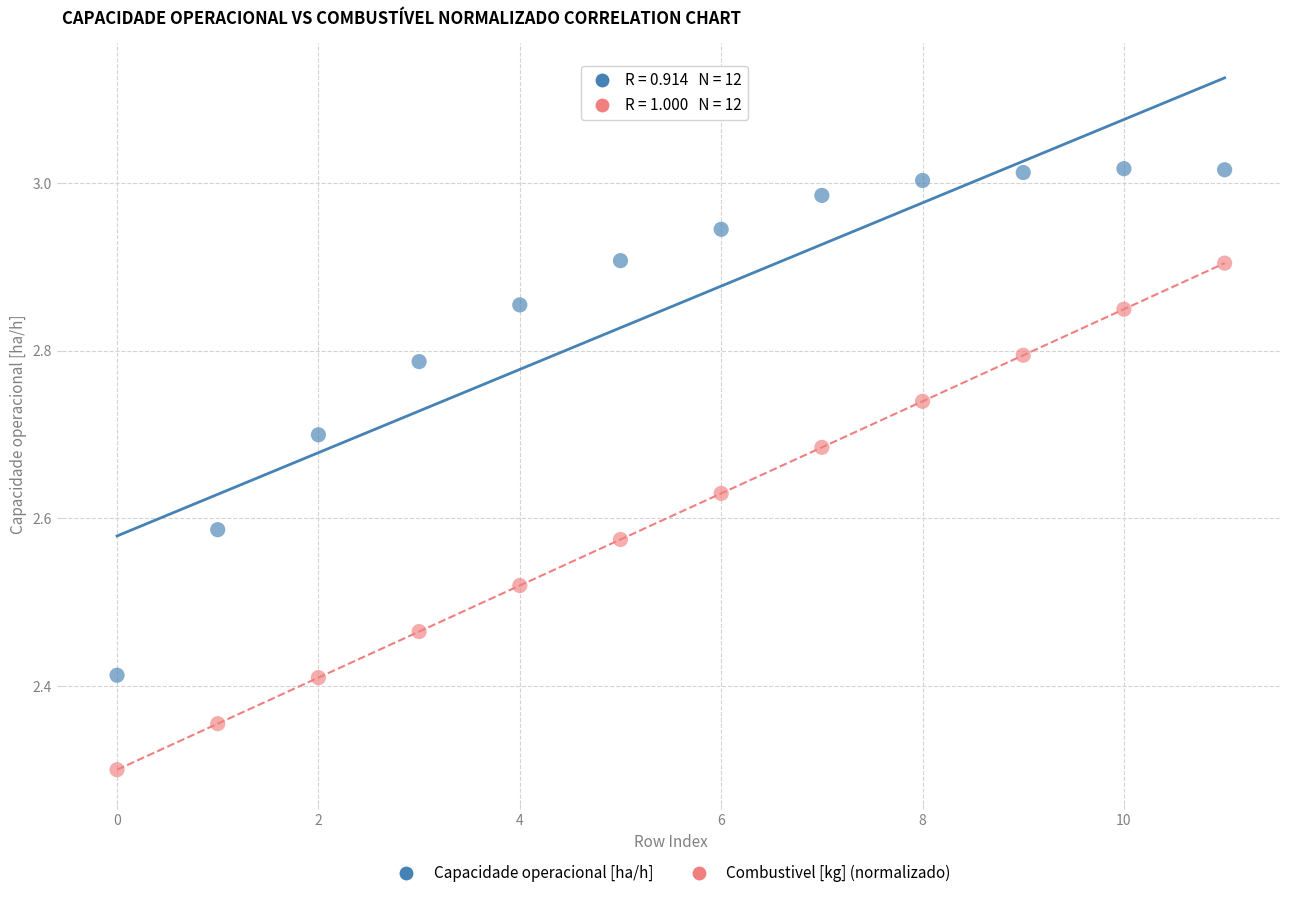

Which series reaches the maximum Y coordinate?

Capacidade operacional [ha/h]